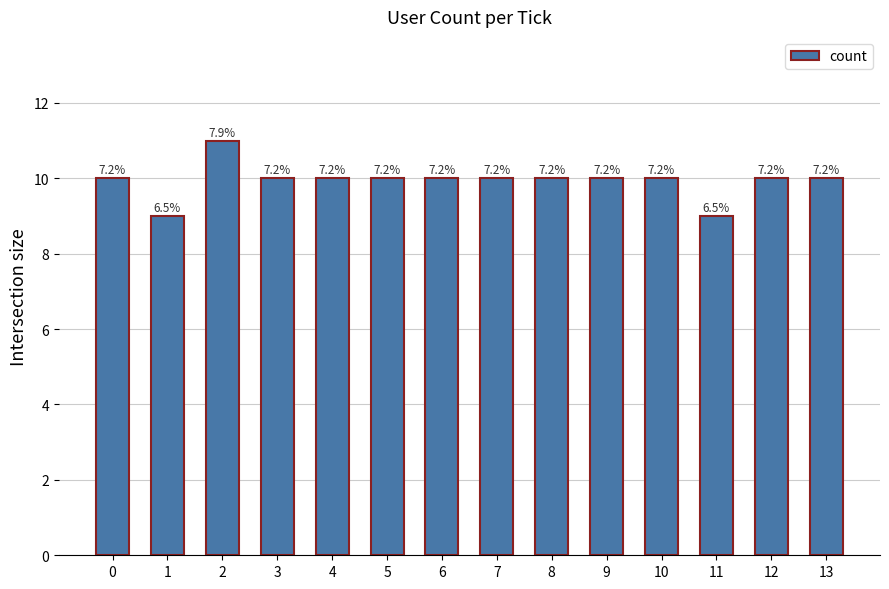

At which label does the data first exceed 10?

2